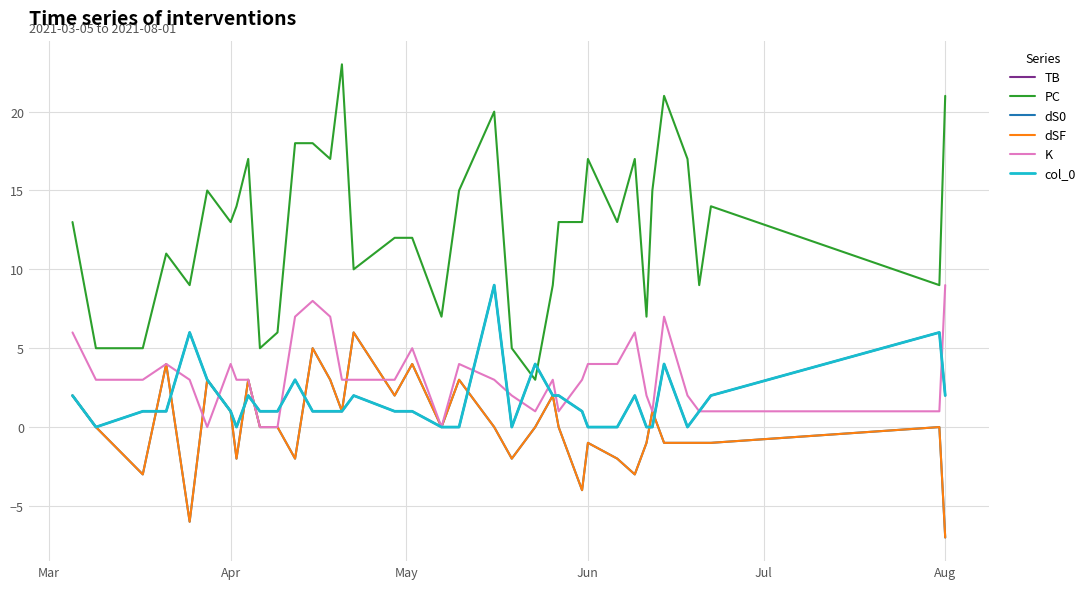

How many intersections are there between TB and dSF?

8